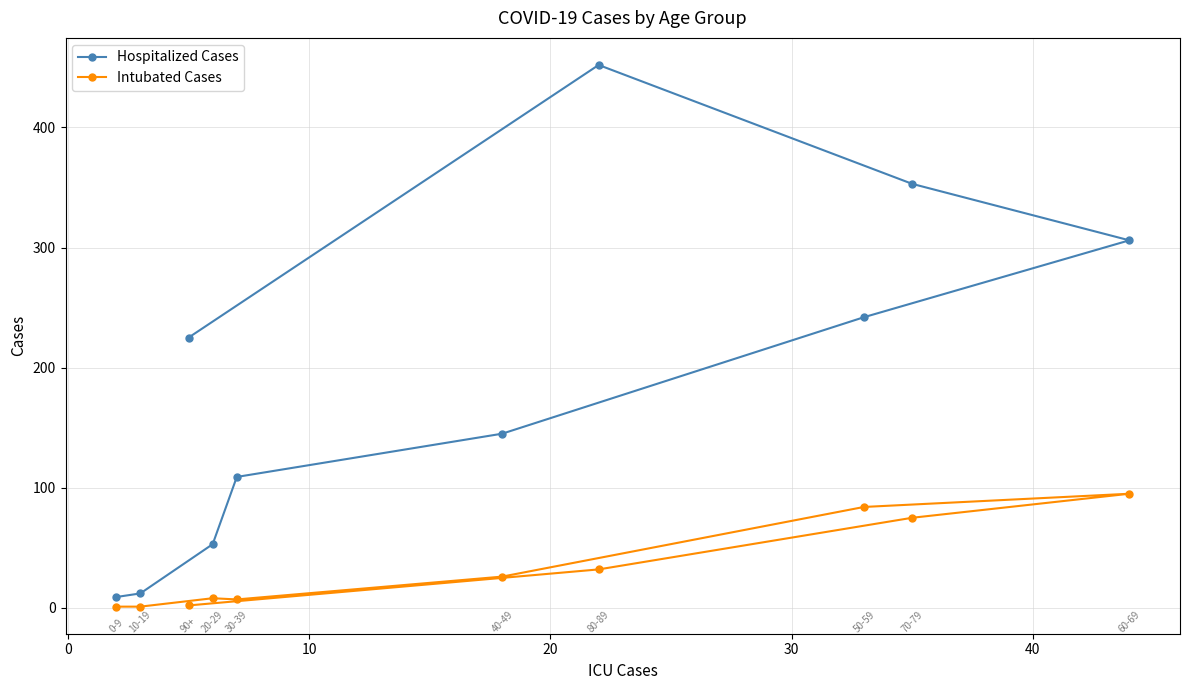

Which series has the largest range (max minus min)?

Hospitalized Cases